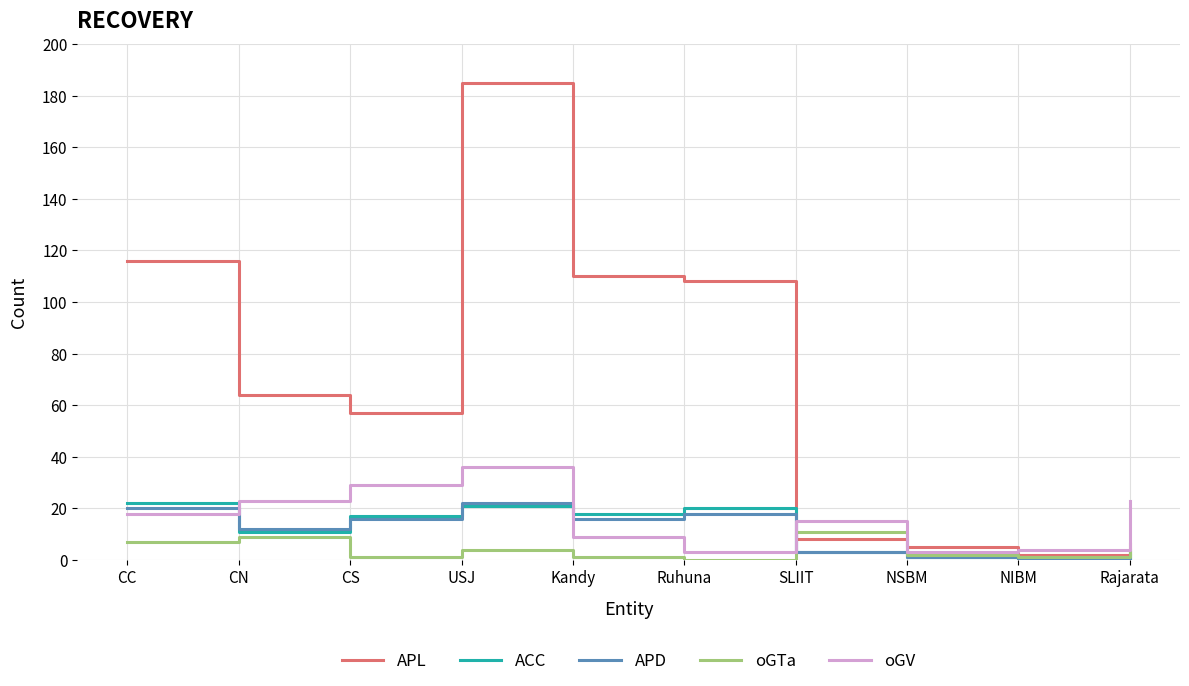

Where does the ACC series first go above 17?

CC